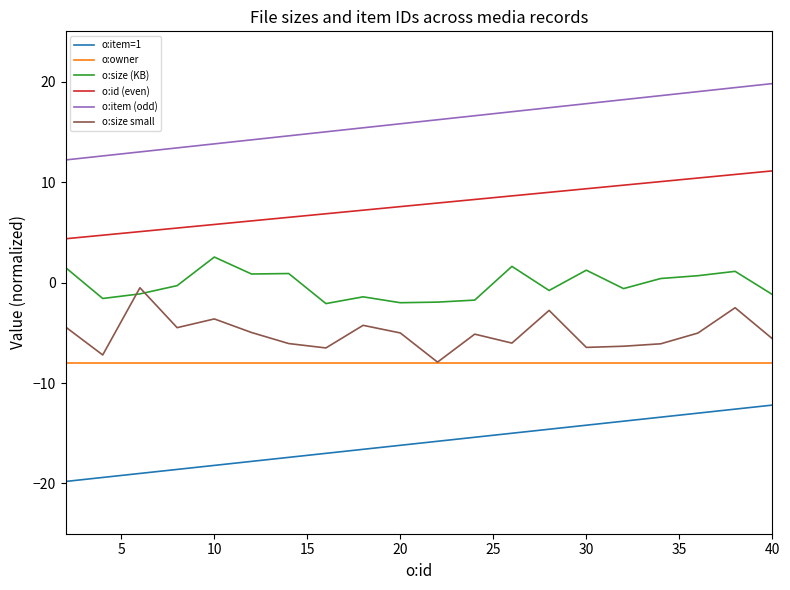

How many lines are shown in the chart?

6